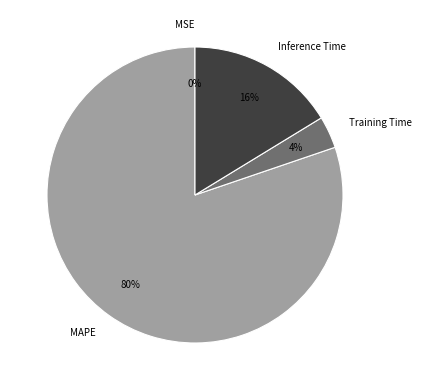

What percentage is the MAPE slice, to the nearest percent?

80%